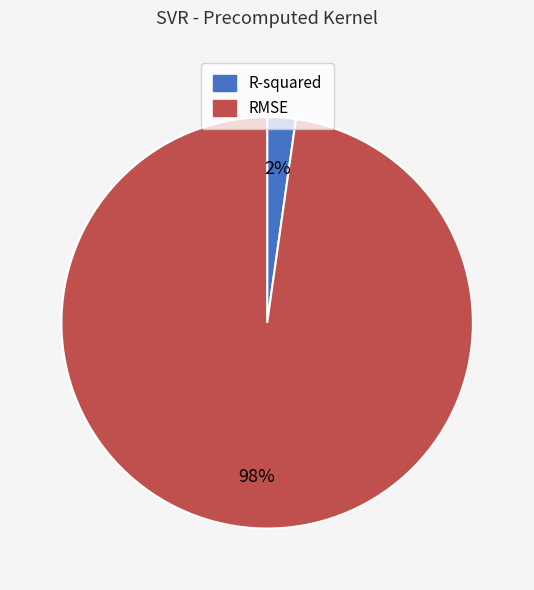

To the nearest percent, what is the average slice percentage?

50%